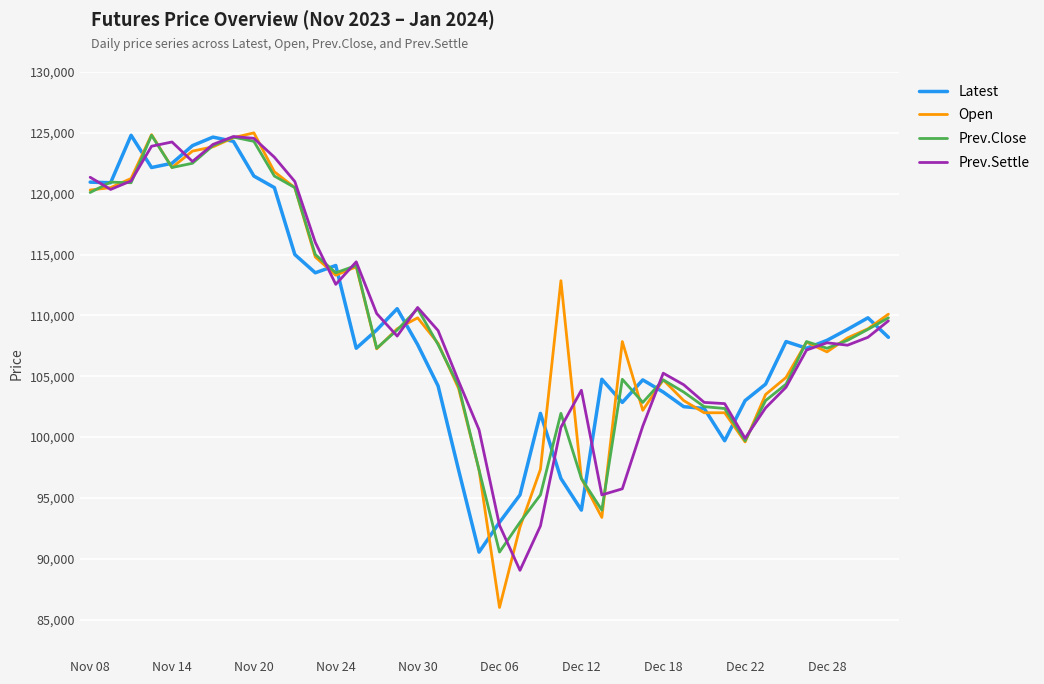

Which series has the widest spread of values?

Open